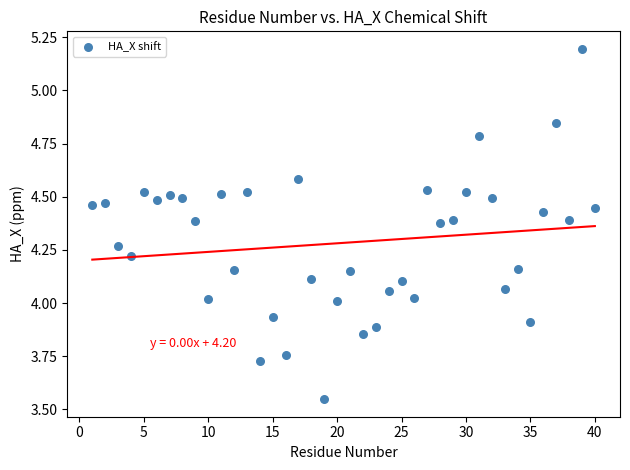

What is the range of X values (max minus min)?

39.0